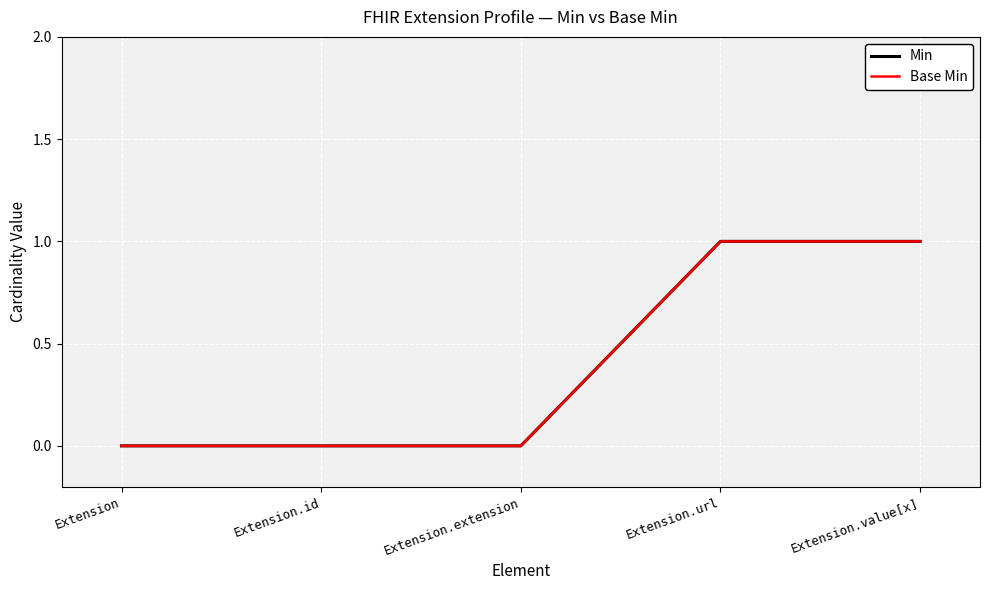

Does the chart have visible grid lines?

Yes